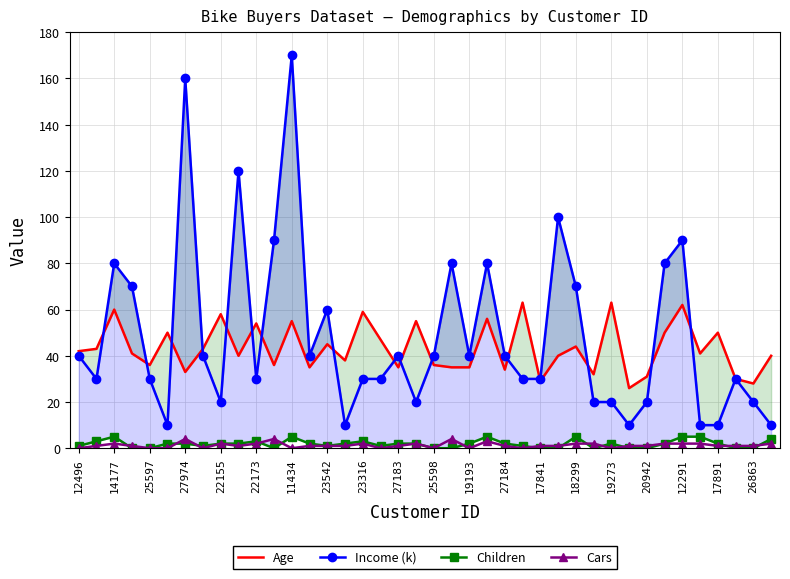

How many lines are shown in the chart?

4